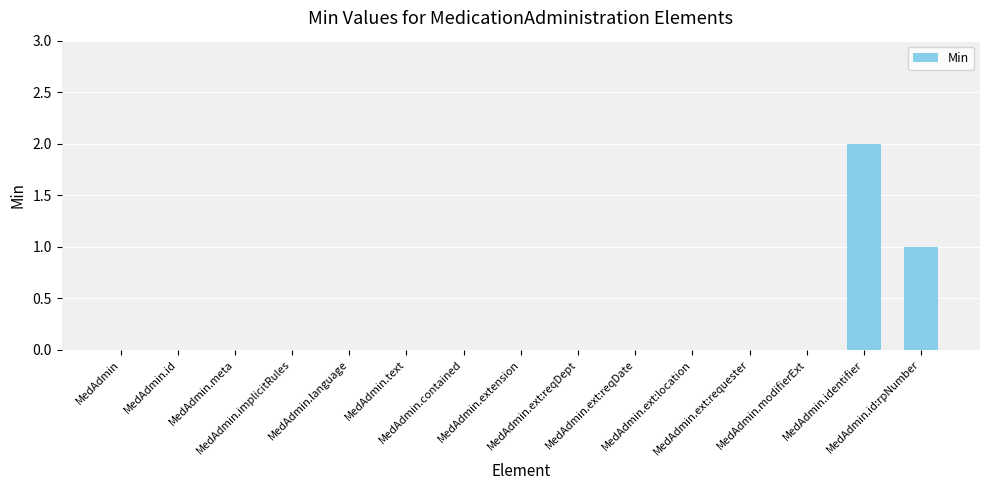

Count the number of categories in the chart.

15